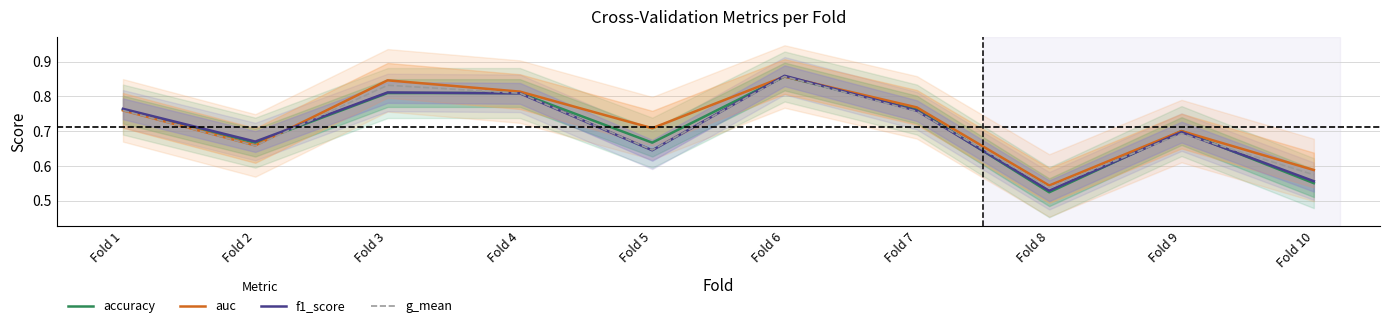

Which category has the highest value in the auc series?

Fold 6